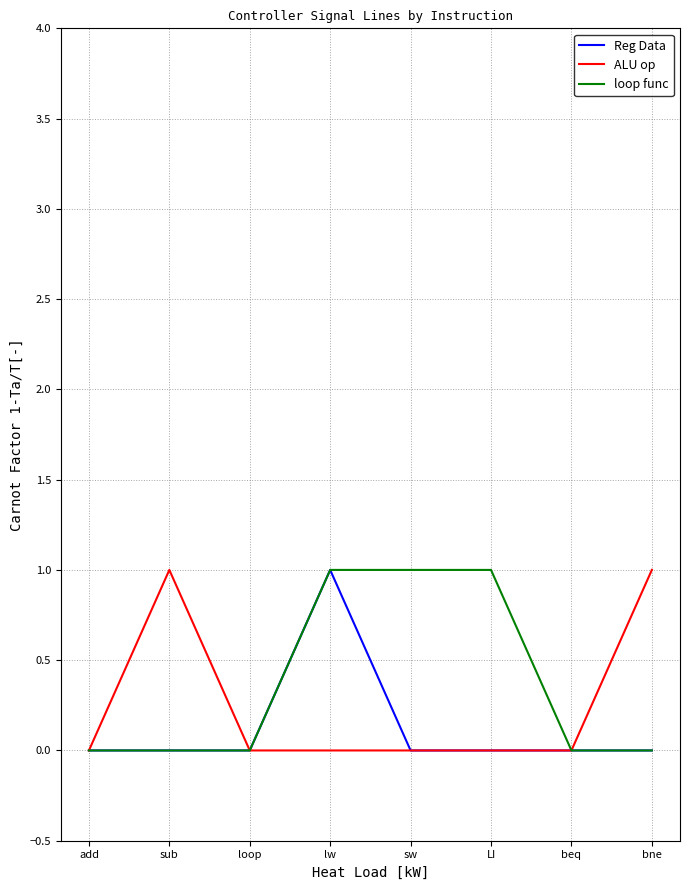

Between add and bne, which series saw the biggest shift?

ALU op